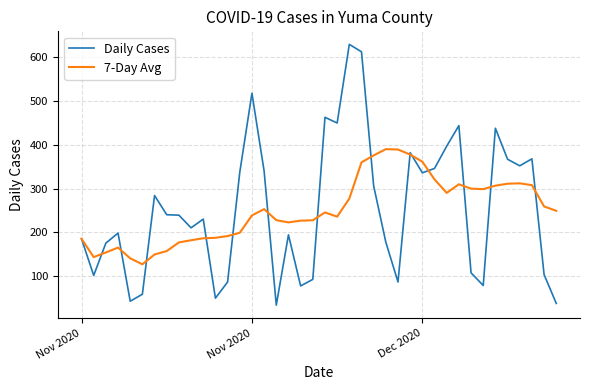

What is the minimum value for Daily Cases?

33.0